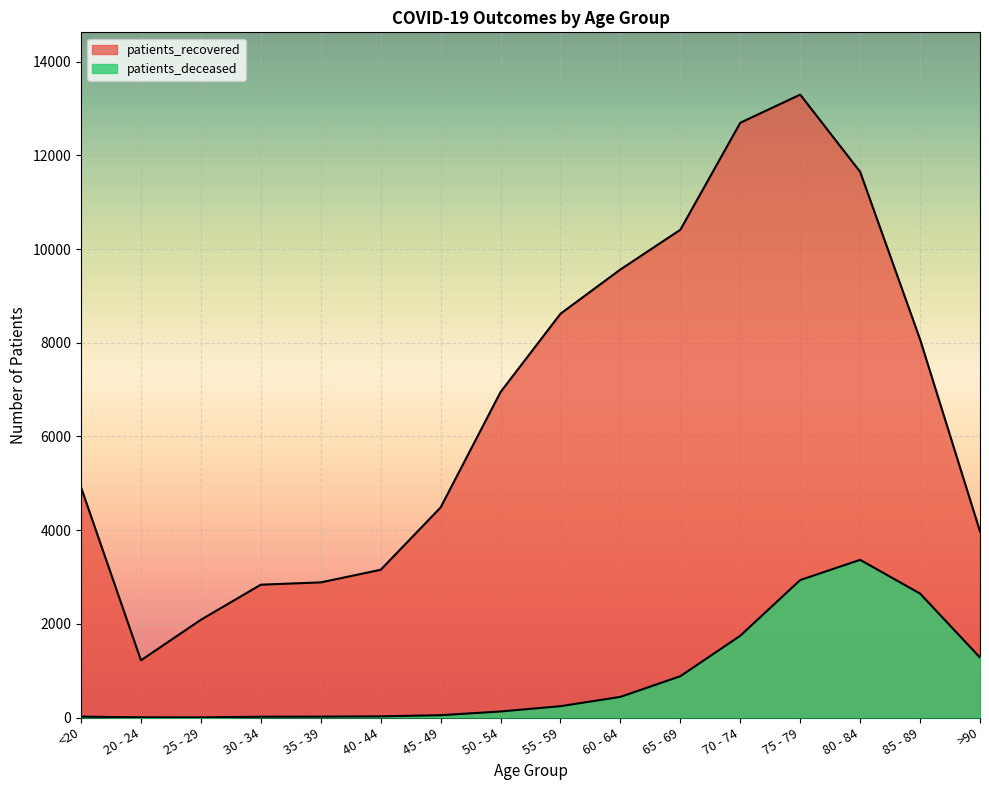

At how many categories does at least one series exceed 12884?

1